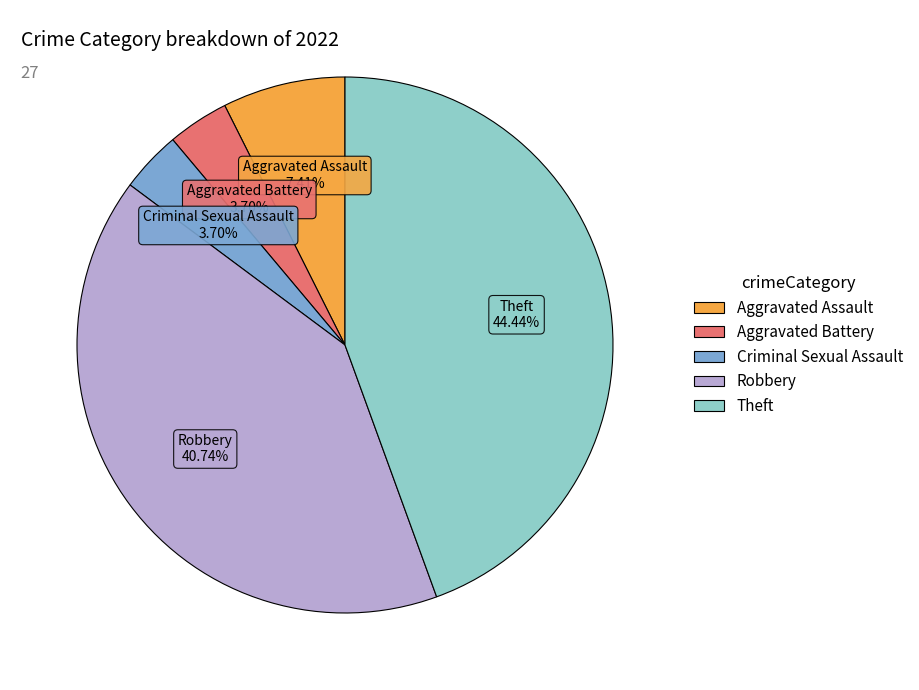

How many segments does this pie chart have?

5